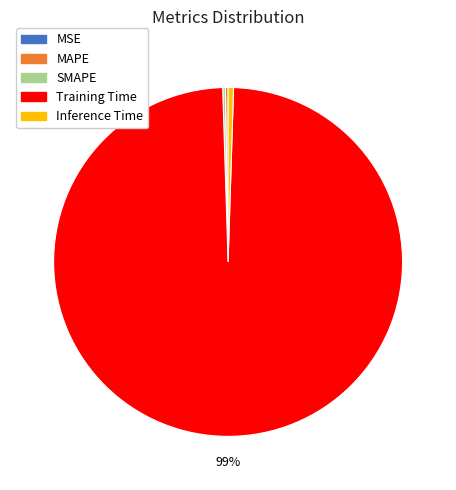

Which slice is the largest?

Training Time